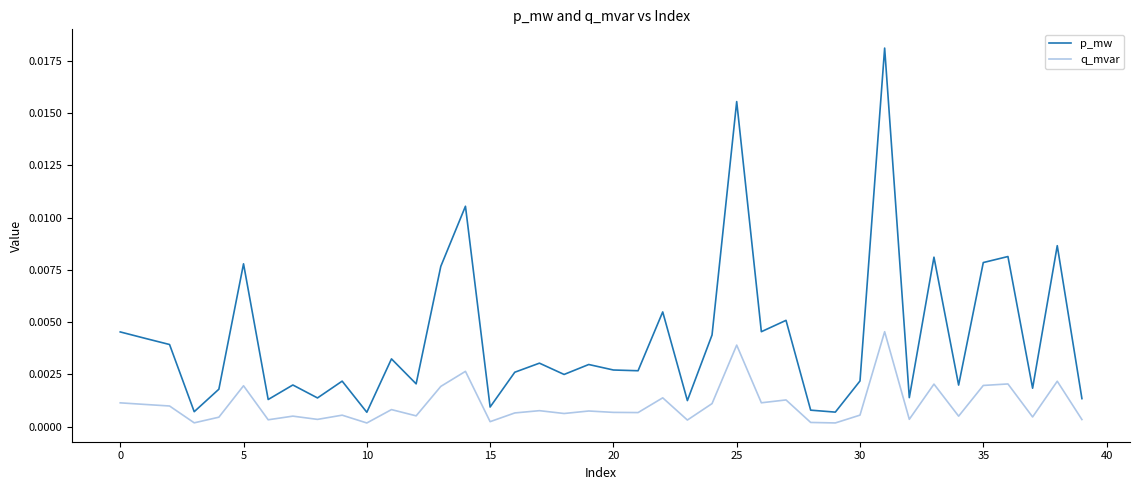

What are all the series names shown in the legend?

p_mw, q_mvar